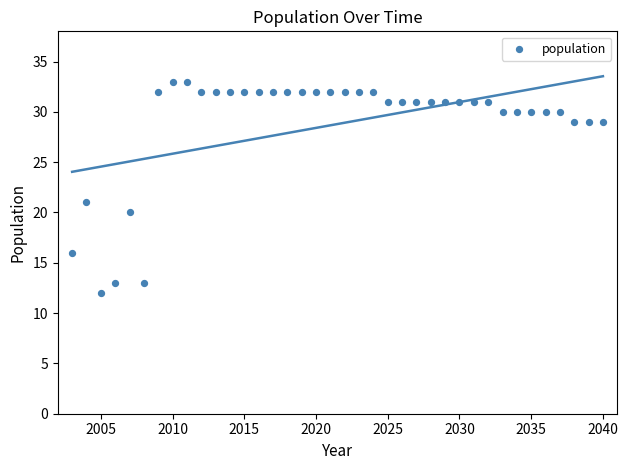

What Y value in the scatter plot is closest to 22?

21